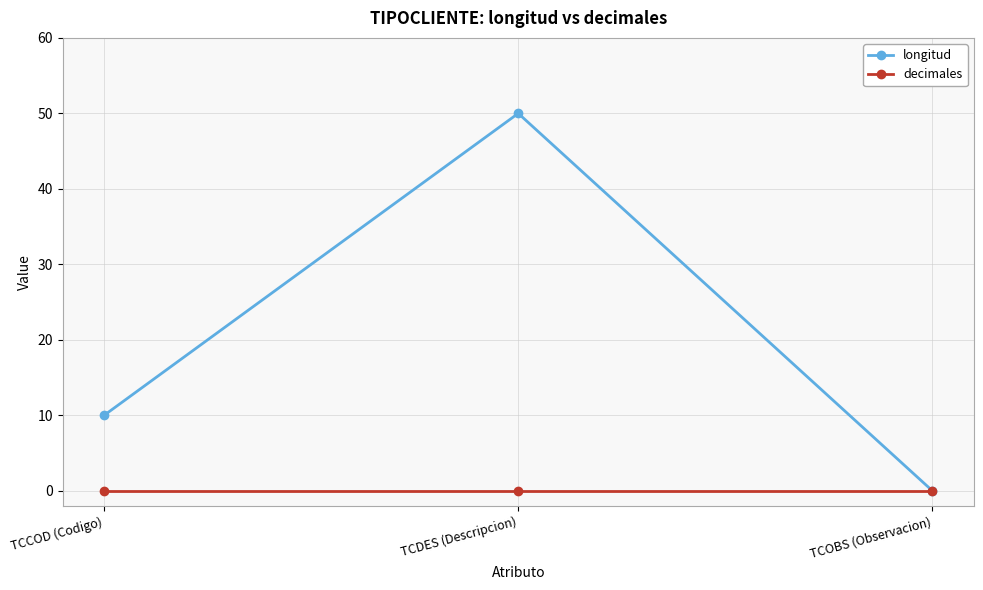

How many values in longitud are above zero?

2